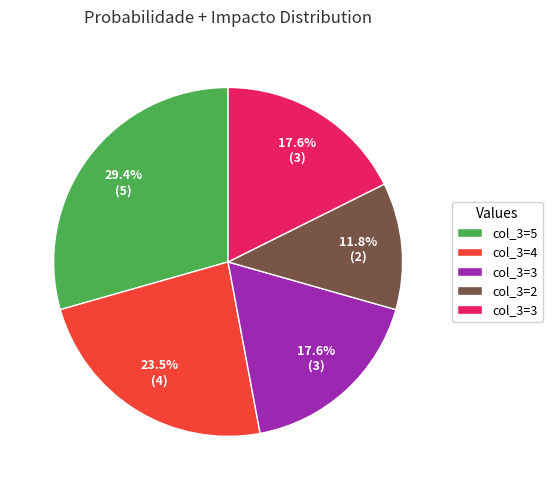

Does any single category account for the majority?

No